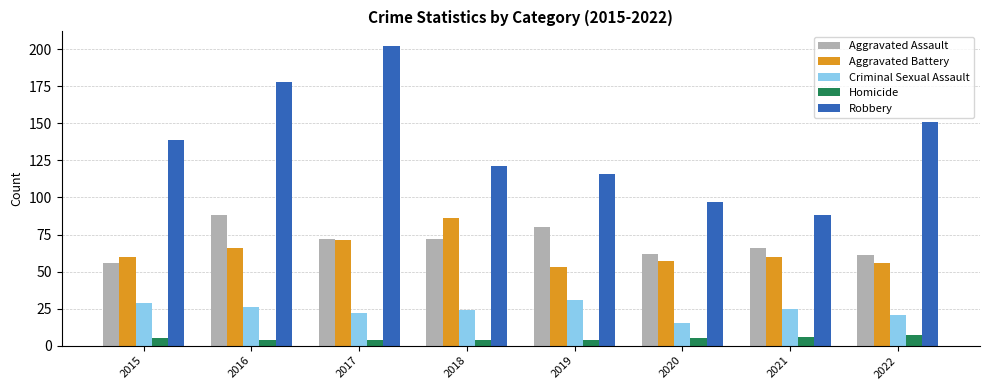

Is the value of Criminal Sexual Assault at 2022 greater than the value of Aggravated Assault at 2021?

No